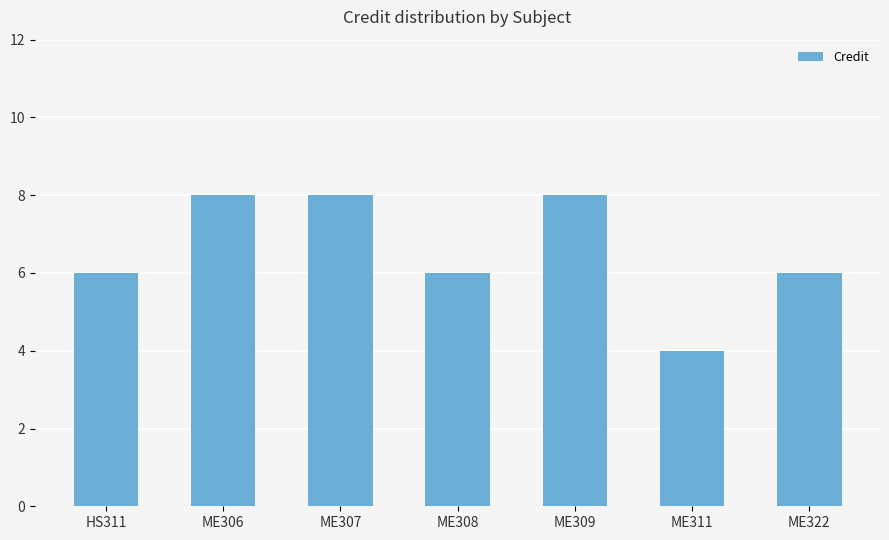

How many values are between 6 and 8?

6